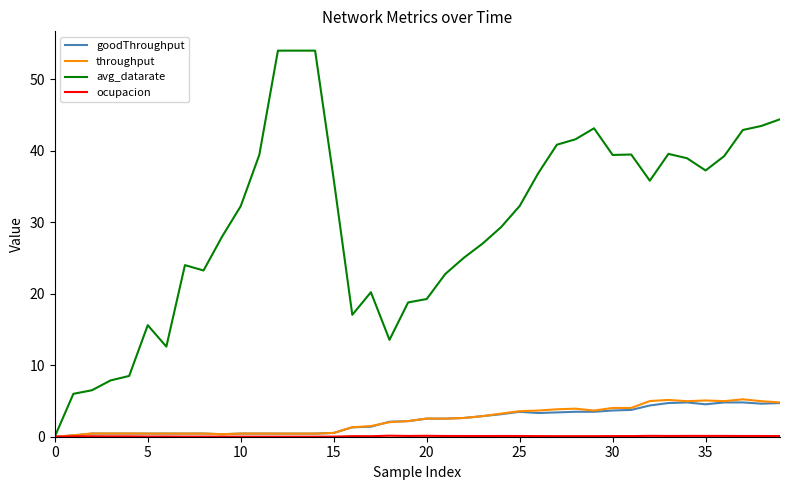

Which series has the widest spread of values?

avg_datarate